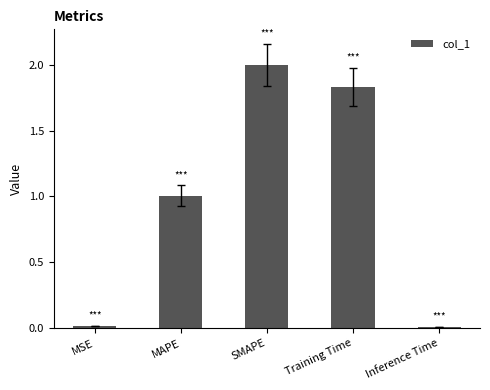

What position from the left is MAPE?

2